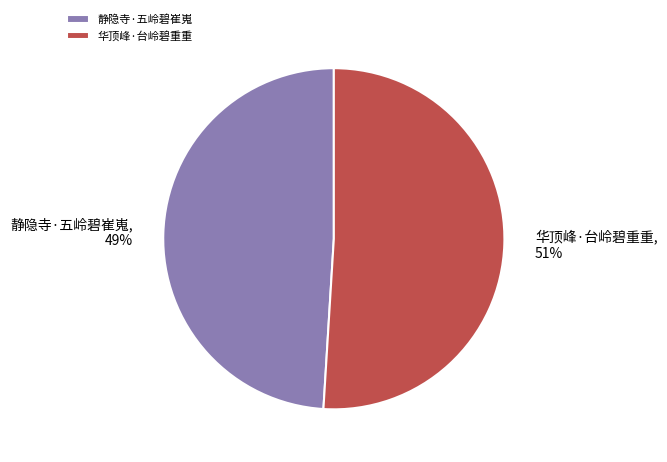

Do 静隐寺·五岭碧崔嵬 and 华顶峰·台岭碧重重 together represent more than half of the pie?

Yes